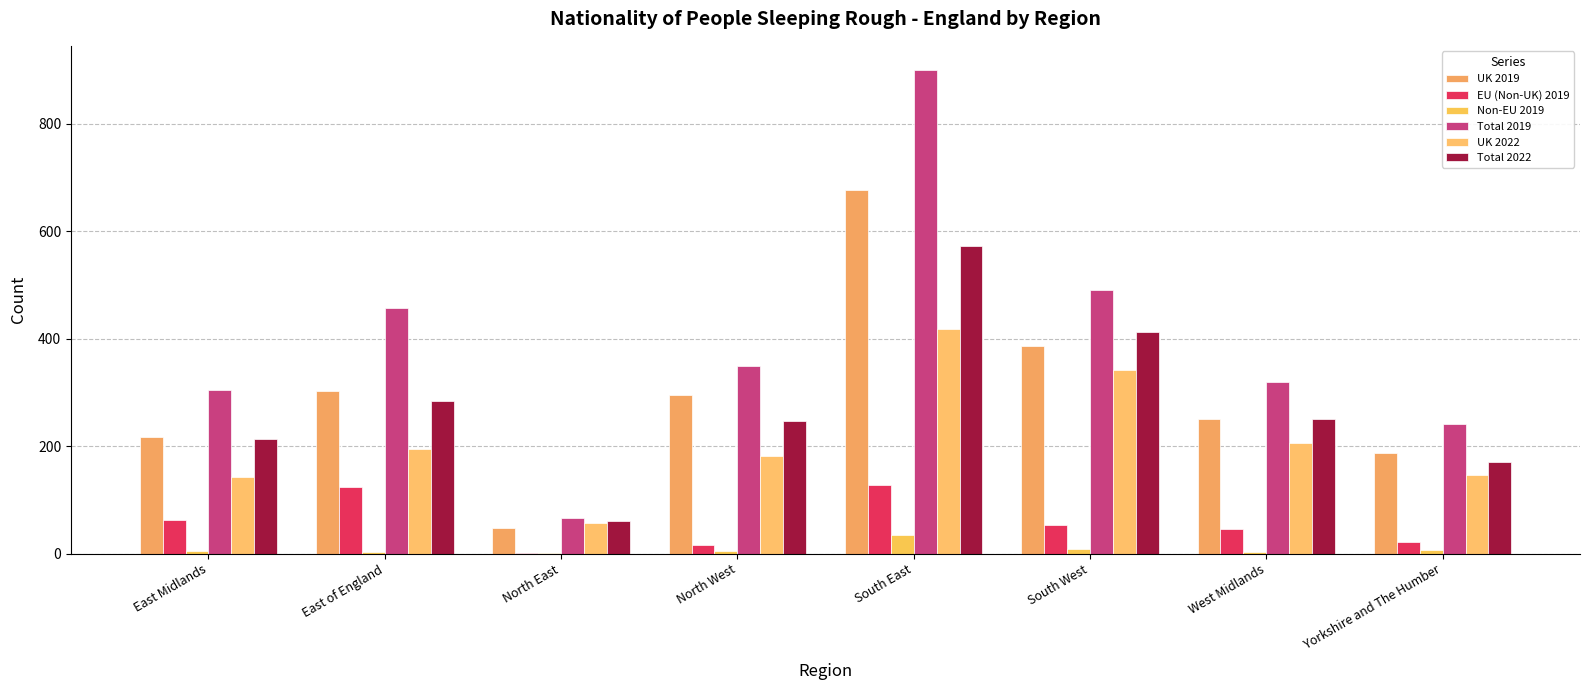

What is the difference between the Non-EU 2019 values at South West and East Midlands?

4